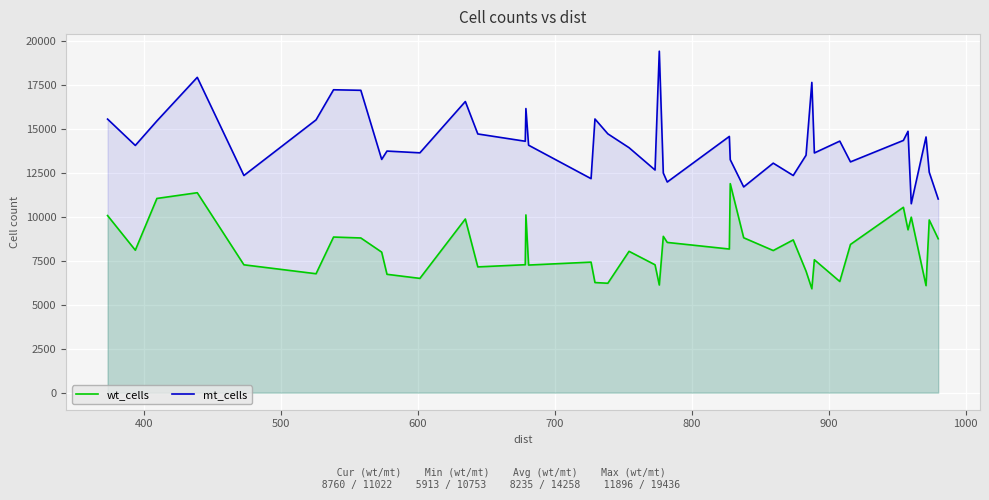

How many lines are shown in the chart?

2